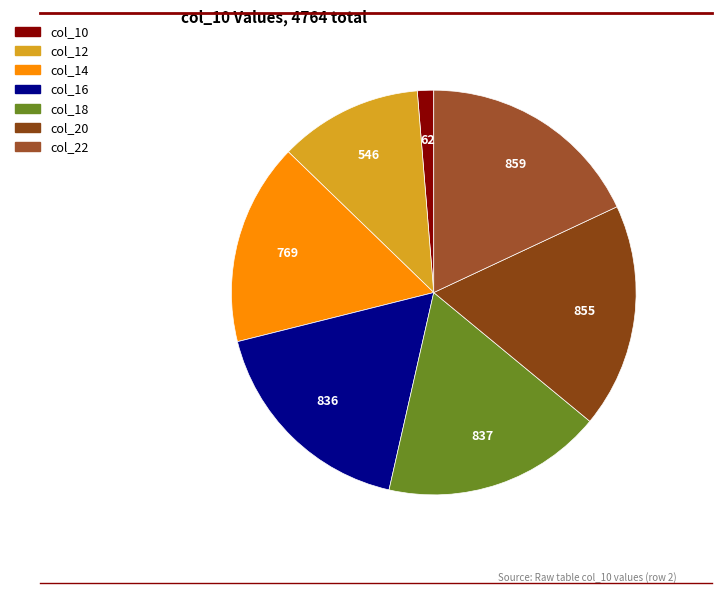

Count the number of slices in the pie.

7